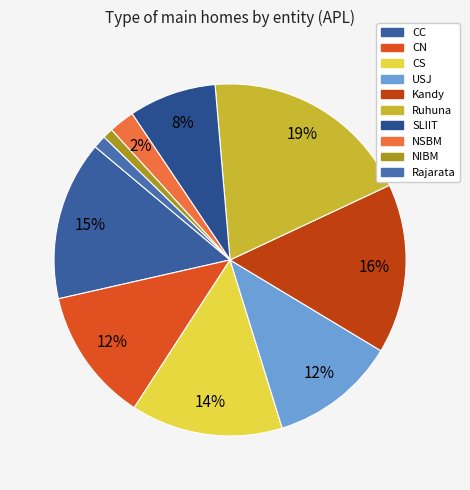

To the nearest percent, what is the difference between the NIBM and NSBM slice percentages?

1%